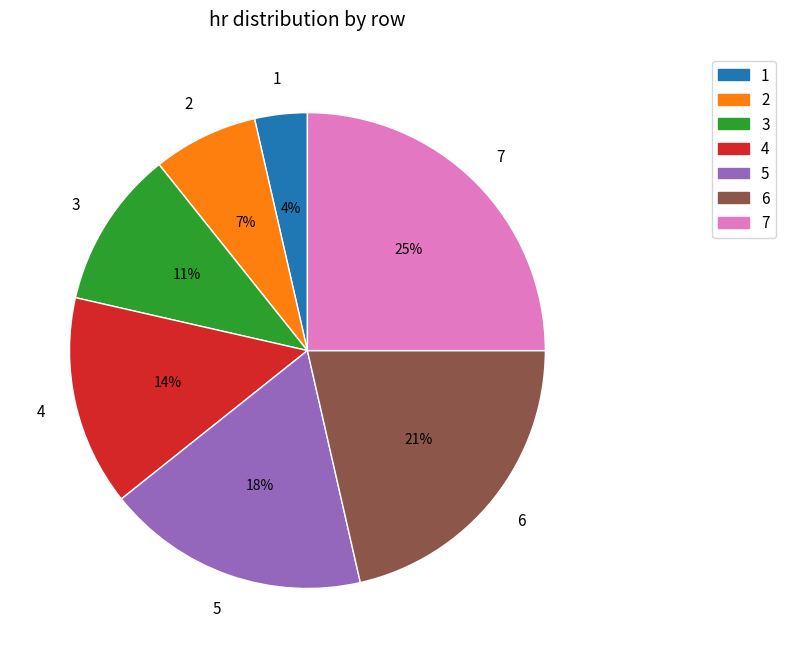

To the nearest percent, what portion does 7 represent?

25%